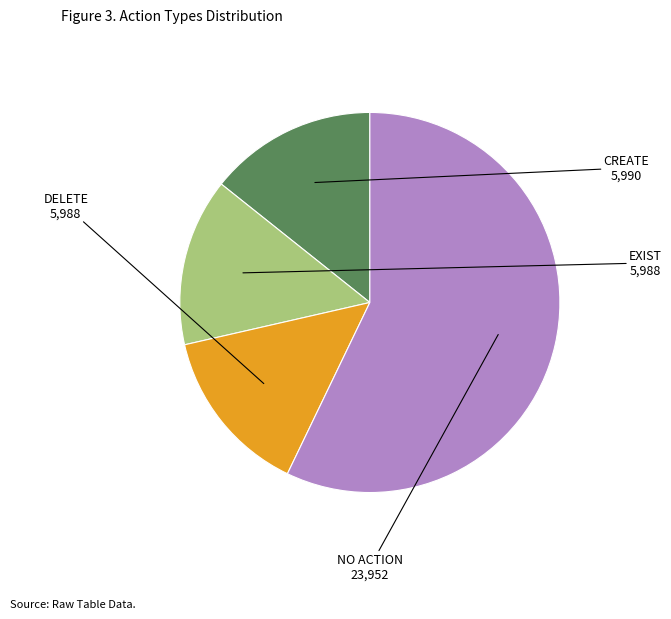

Does any single category account for the majority?

Yes